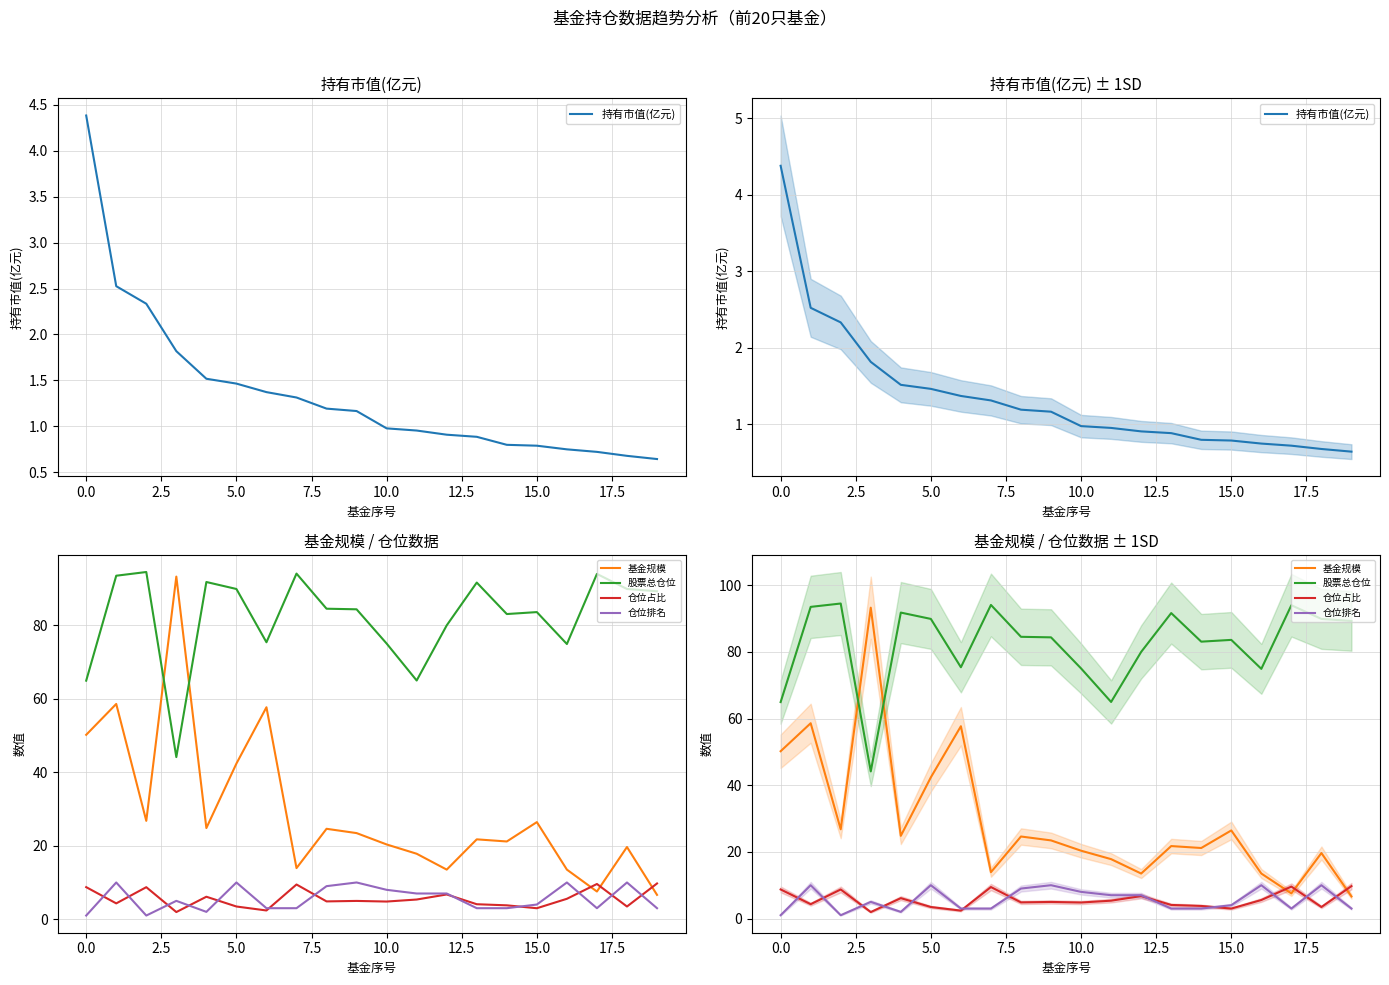

True or false: 仓位排名 and 仓位占比 intersect in this chart.

True